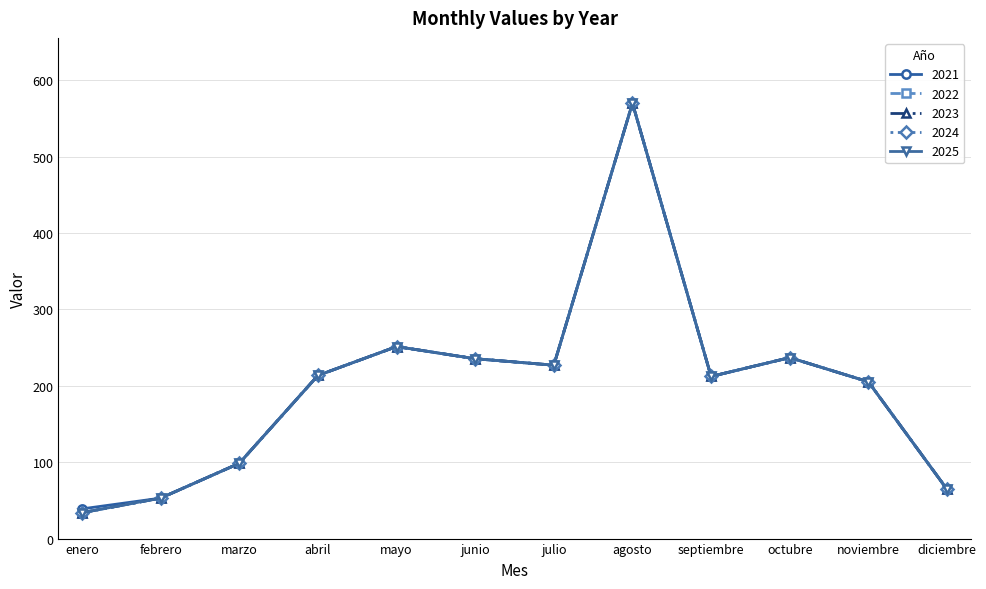

True or false: 2022 and 2023 intersect in this chart.

False